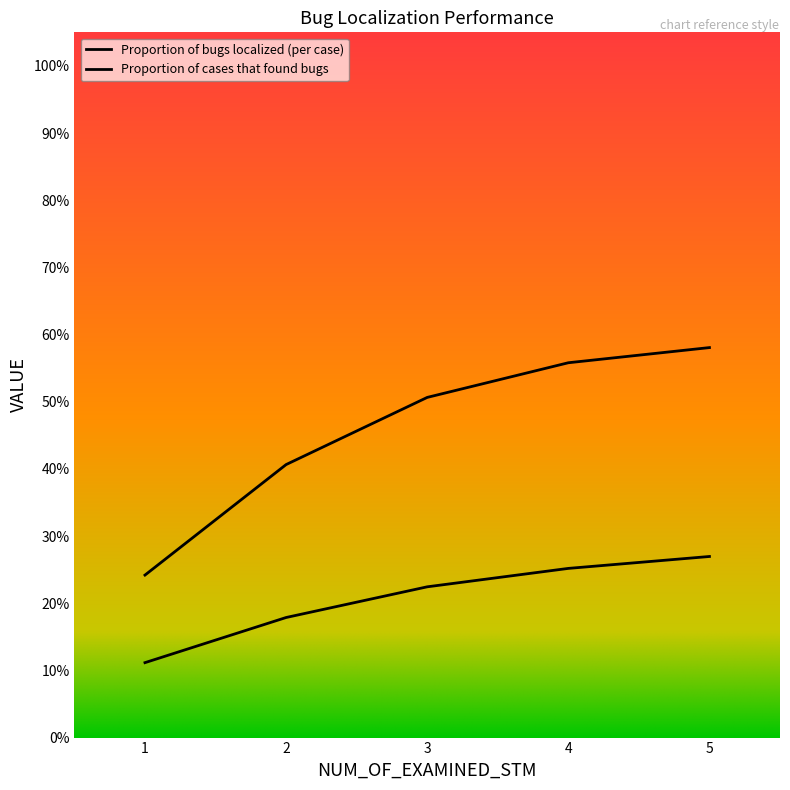

Count the Proportion of bugs localized (per case) values in the range 0 to 1.

5